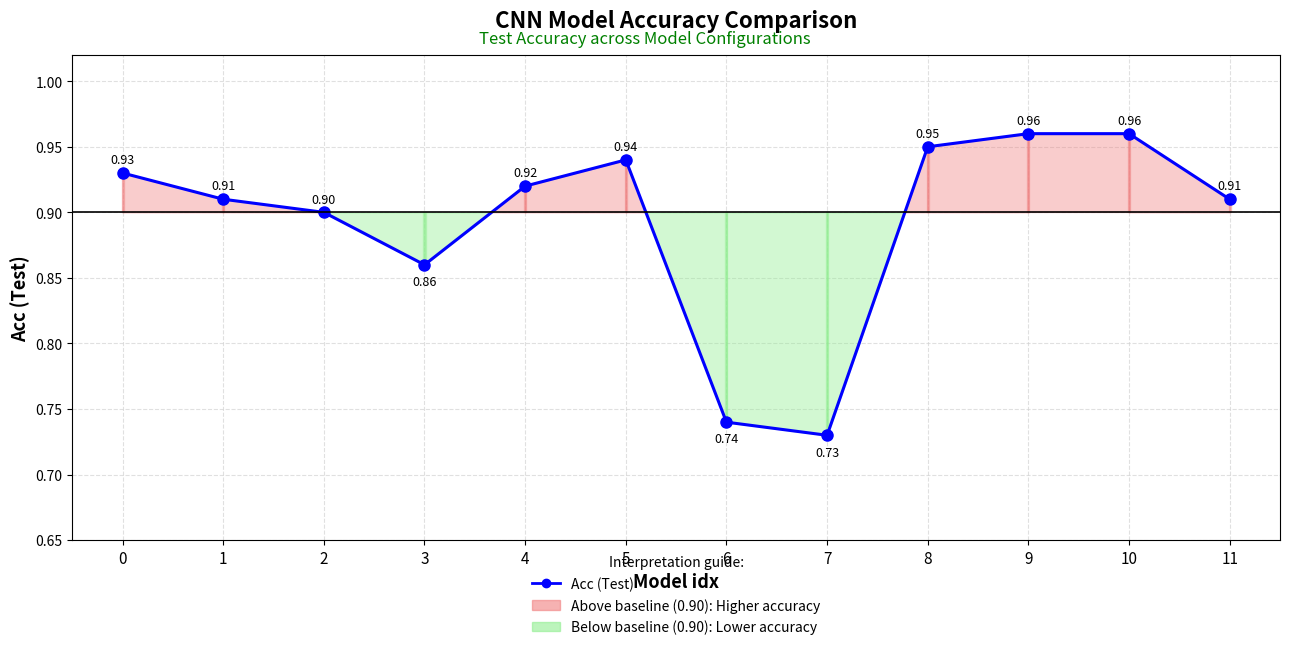

What is the value of the 4th point from the left?

0.9